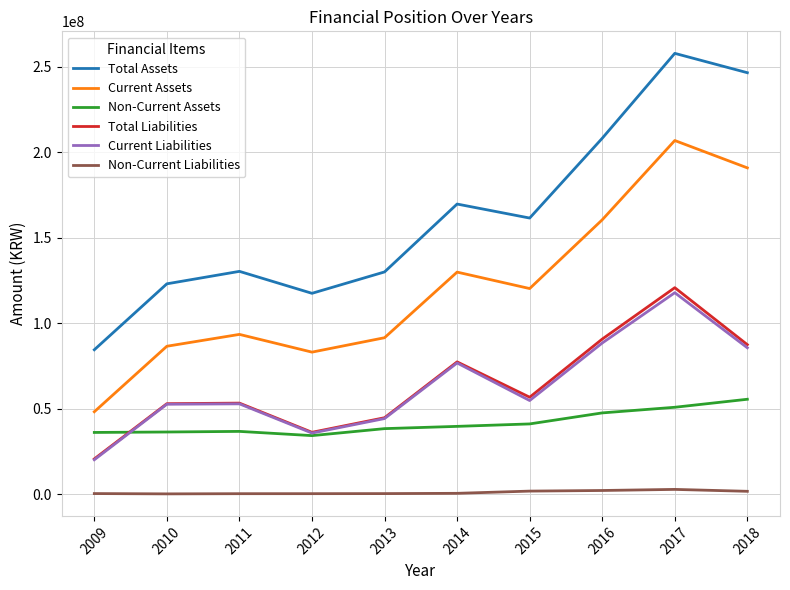

What is the maximum value shown in the chart?

257713994